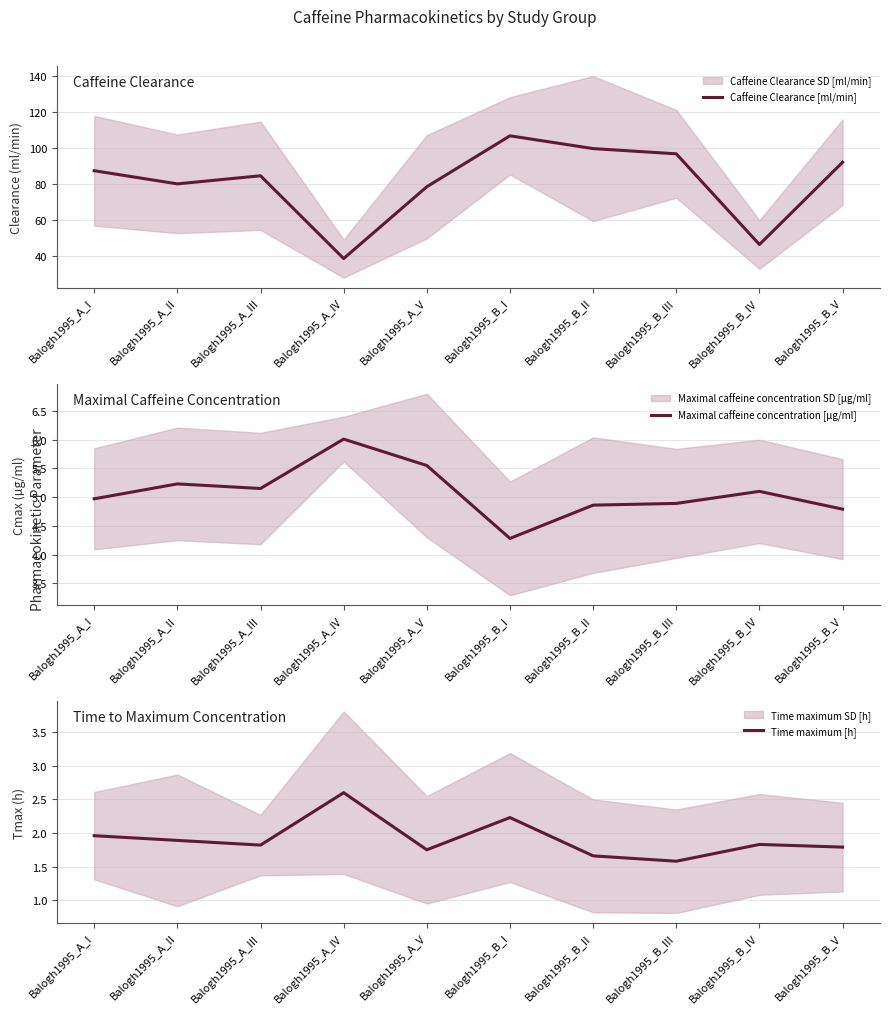

What is the difference between the Caffeine Clearance [ml/min] values at Balogh1995_A_II and Balogh1995_B_II?

19.6